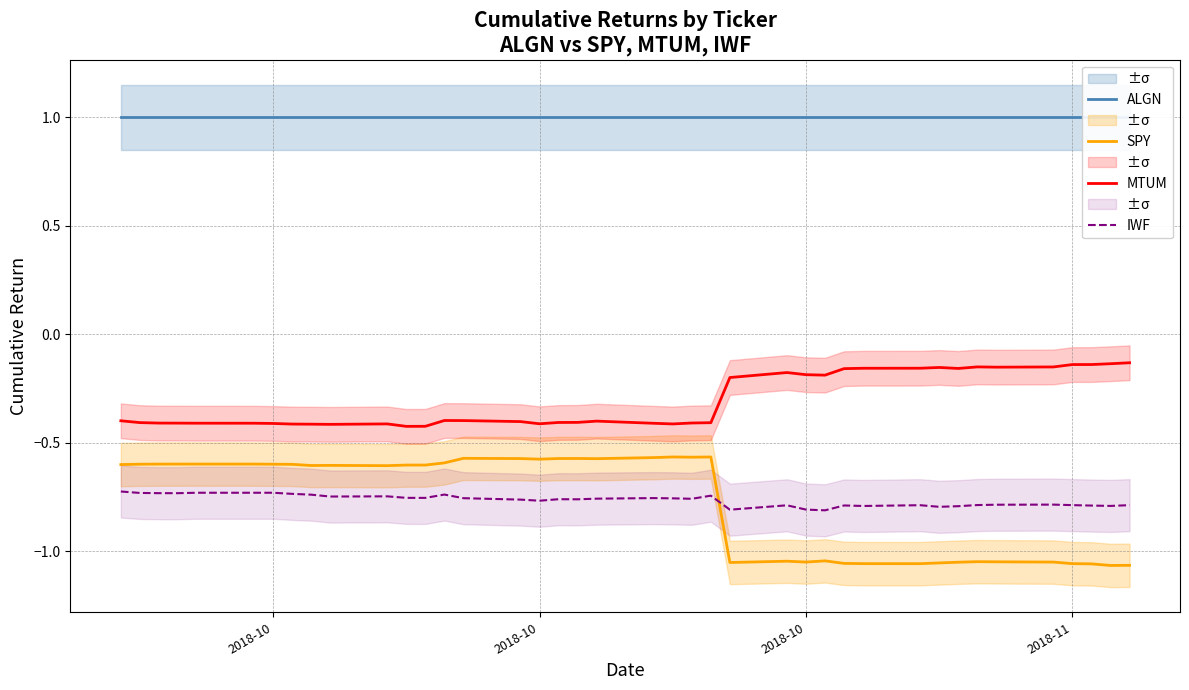

In SPY, how many points are higher than both neighbors (excluding endpoints)?

9